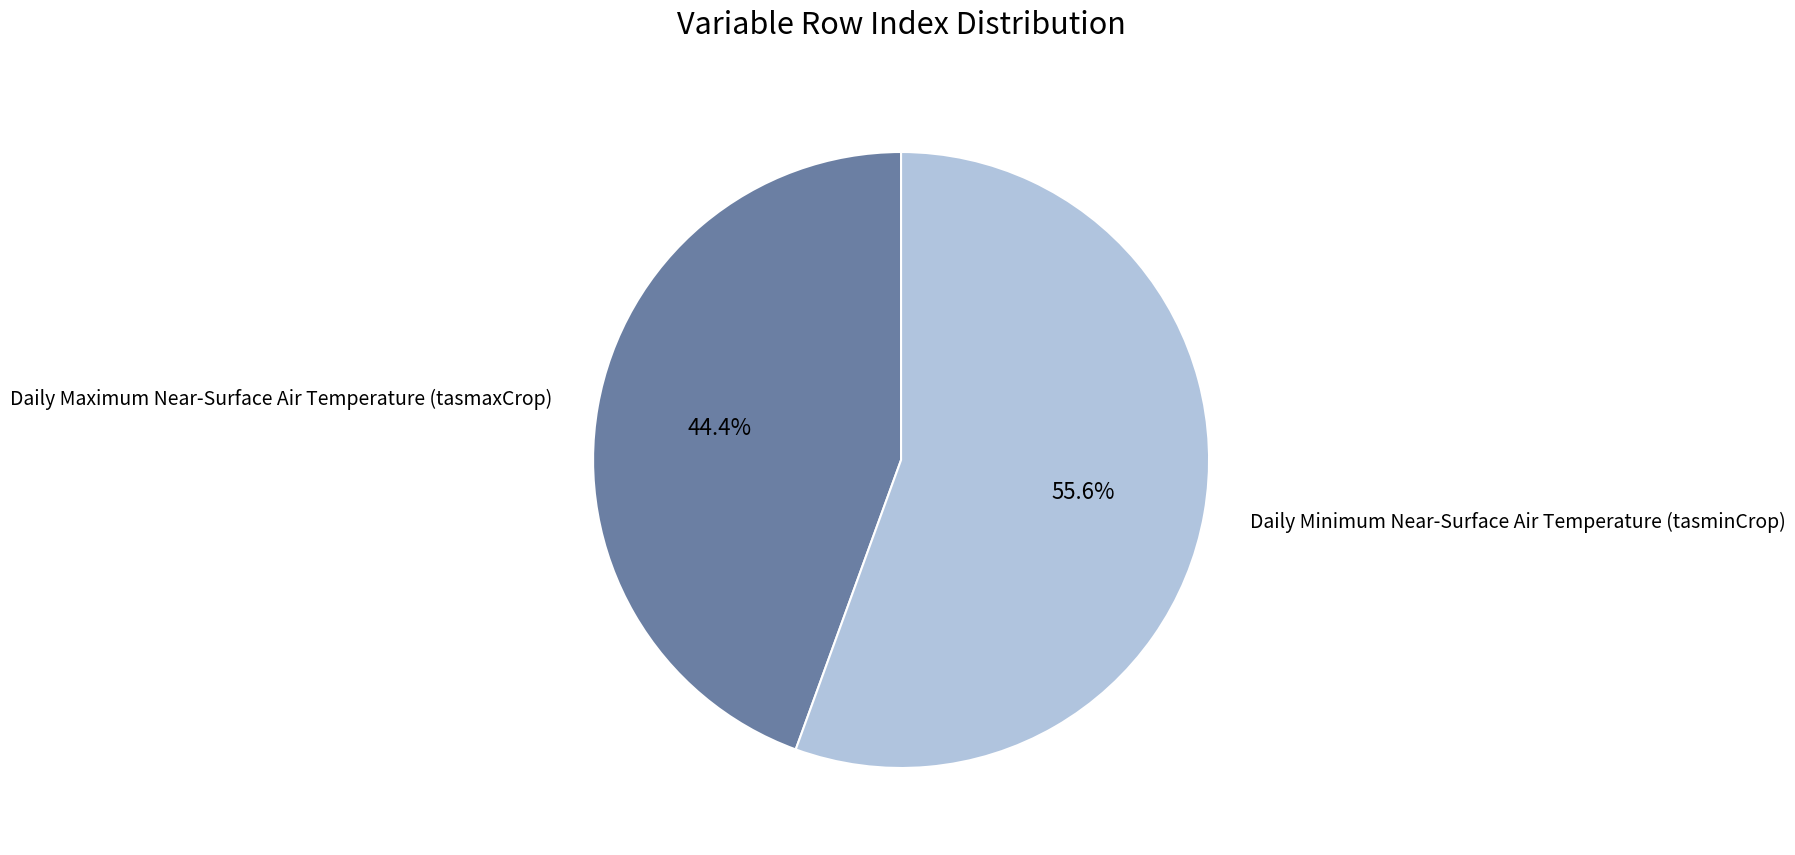

Is there a majority slice in this chart?

Yes